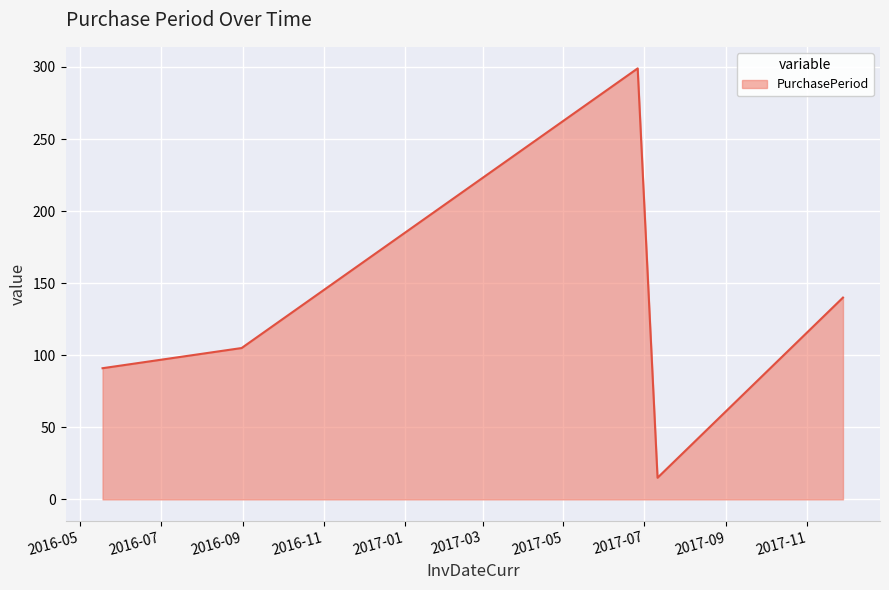

How many lines are shown in the chart?

1